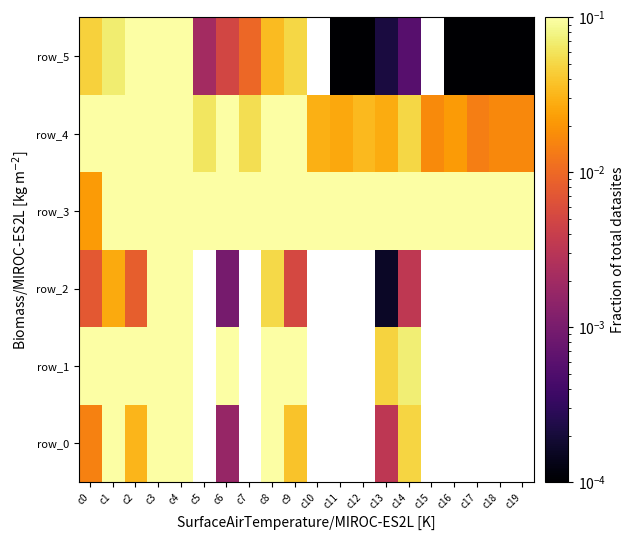

At which label does row_4 reach its peak?

c0